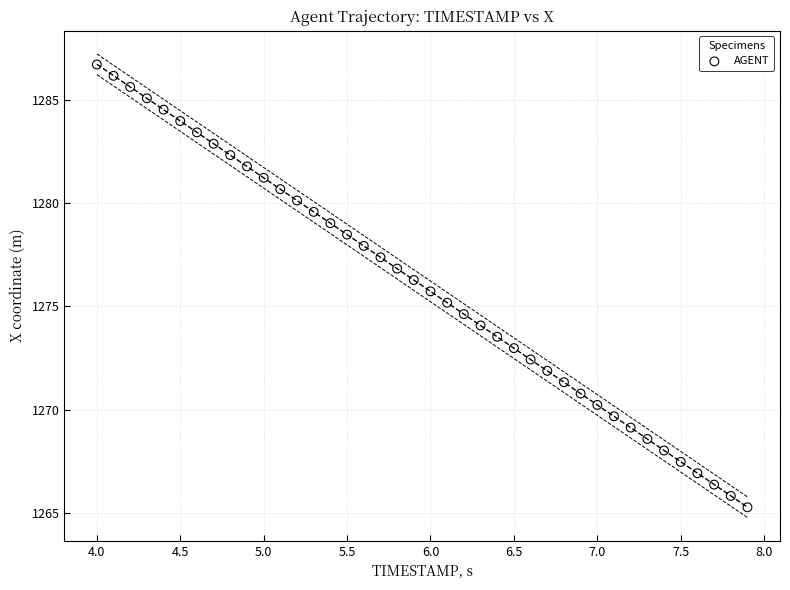

What is the range of X values (max minus min)?

3.9